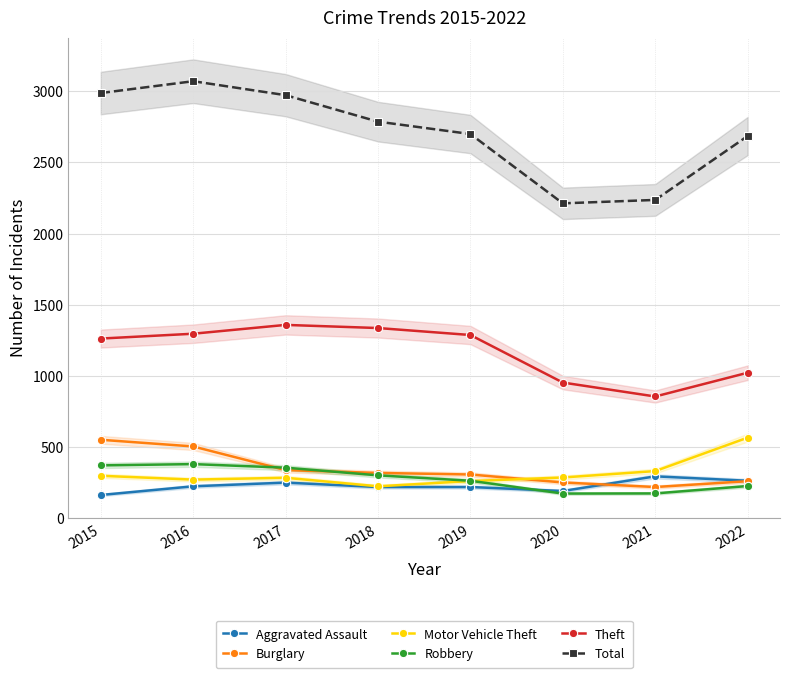

Reading left to right, what are all the values shown in this chart?

Aggravated Assault: 164	225	251	220	220	192	295	264
Burglary: 552	505	339	319	308	252	220	261
Motor Vehicle Theft: 299	272	285	225	262	287	332	567
Robbery: 372	381	356	302	264	174	175	227
Theft: 1263	1297	1359	1337	1288	954	856	1023
Total: 2988	3071	2973	2787	2700	2213	2237	2686